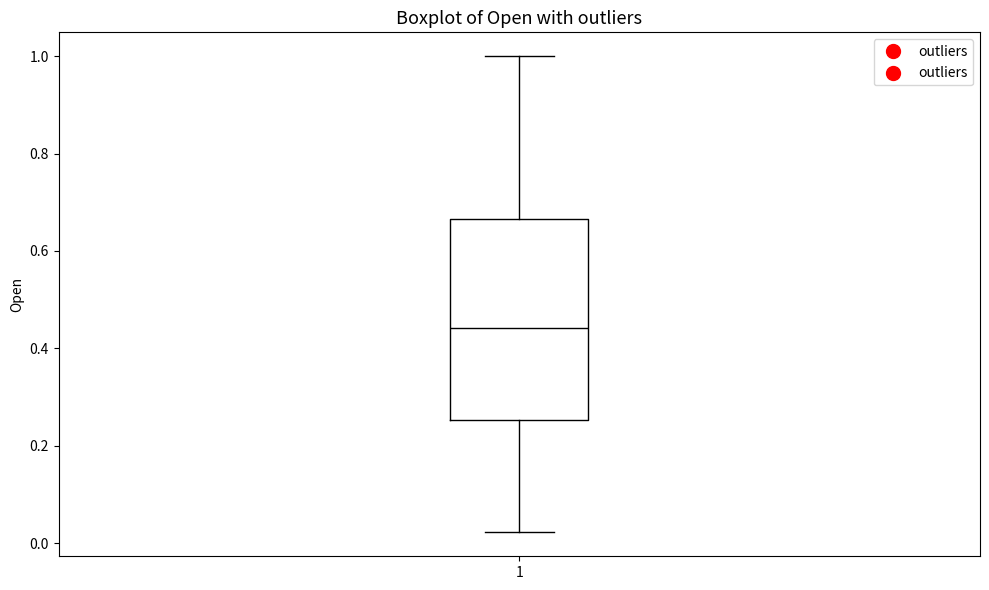

Read this box plot against the y-axis: the position of the median line, the range covered by the box, and the ends of both whiskers. The values are not printed on the chart, so give them approximately, as read against the axis.

median 0.44, box 0.26 to 0.66, whiskers 0.02 to 1.00